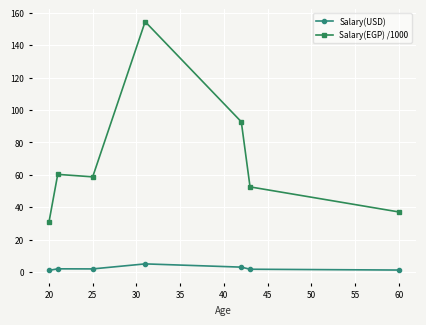

Which series has the widest spread of values?

Salary(EGP) /1000